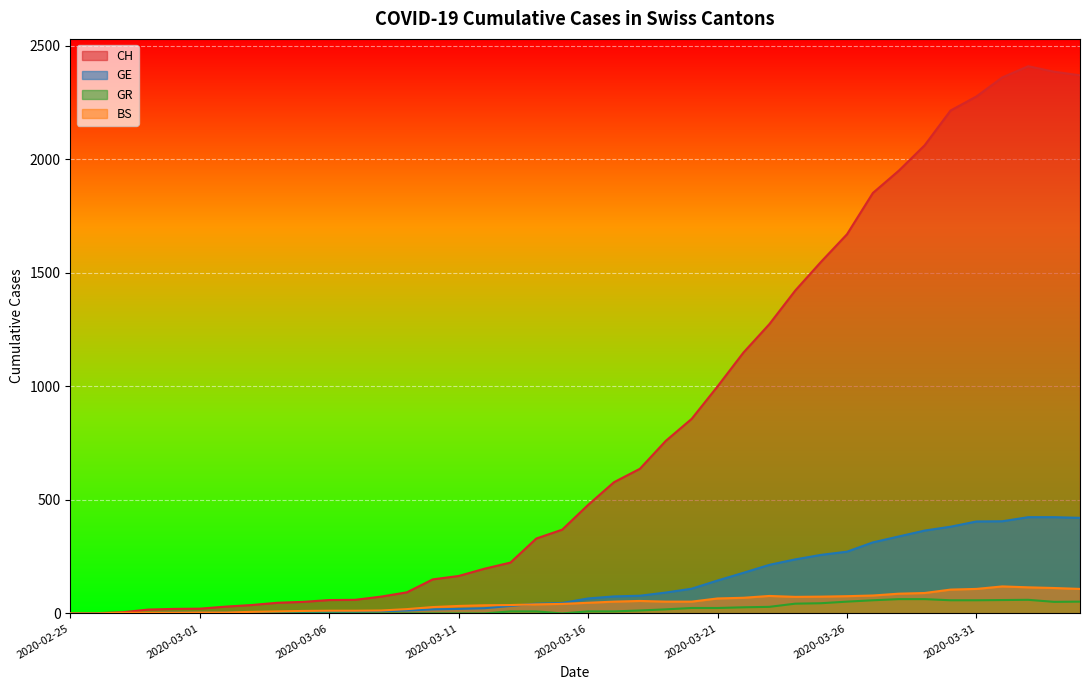

Where does the BS series first go above 47?

2020-03-17